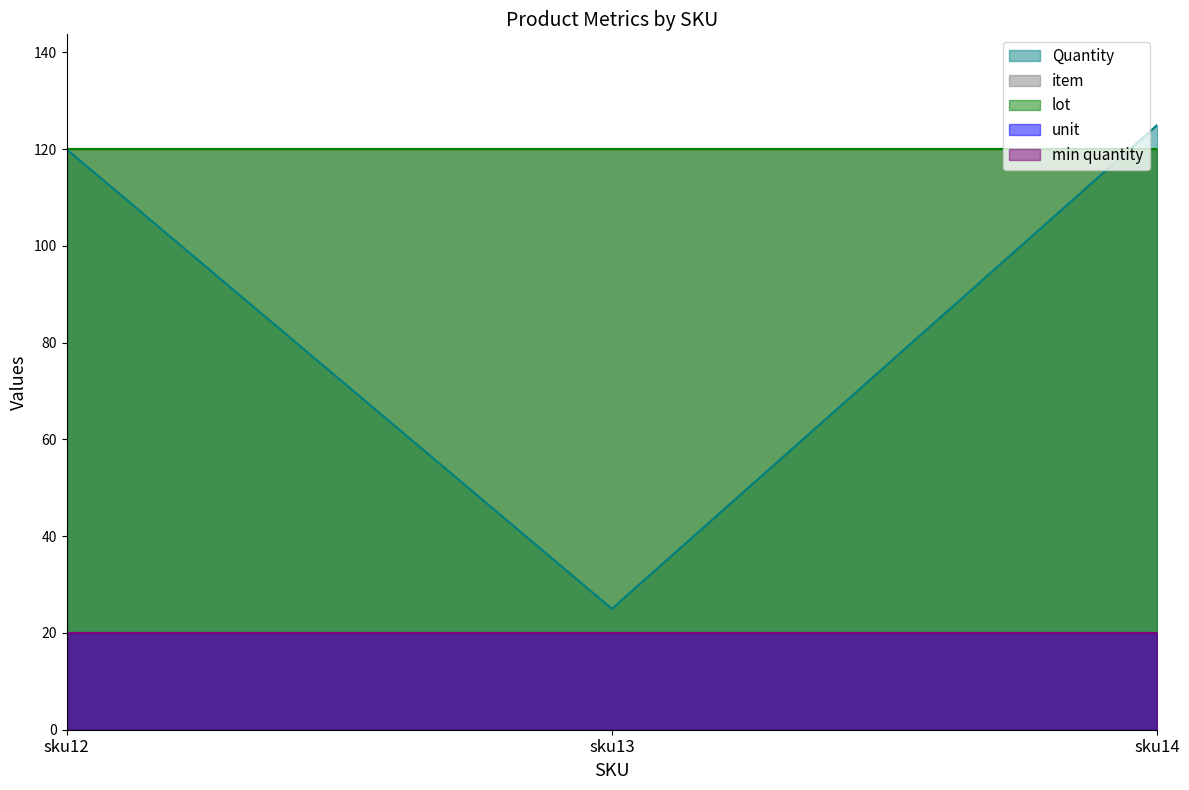

Does the chart display data point markers on the line(s)?

No